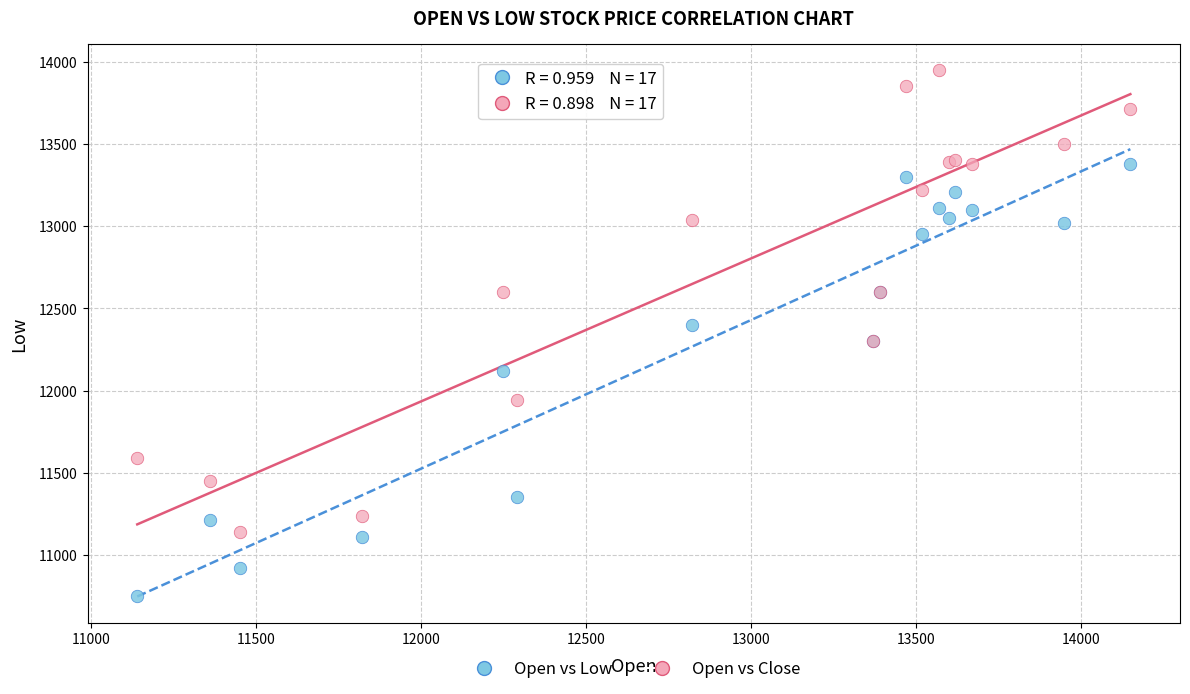

In the Open vs Low series, what Y value is closest to 12065?

12120